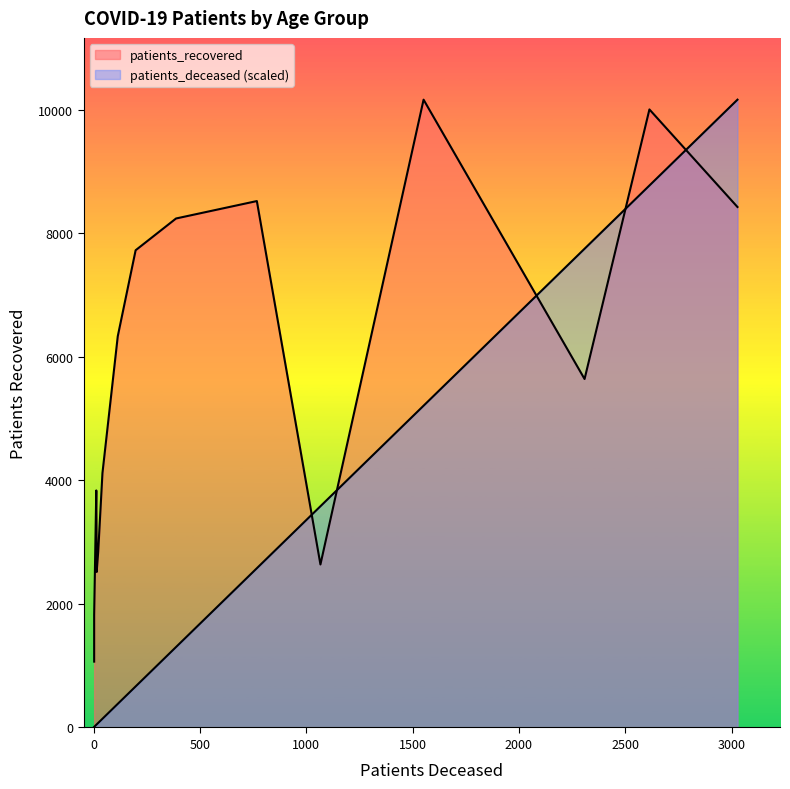

Reading left to right, extract all data points from this chart.

patients_deceased: <20=13	20 - 24=3	25 - 29=3	30 - 34=15	35 - 39=16	40 - 44=22	45 - 49=42	50 - 54=114	55 - 59=198	60 - 64=388	65 - 69=768	70 - 74=1552	75 - 79=2614	80 - 84=3028	85 - 89=2309	>90=1067
patients_recovered: <20=3836	20 - 24=1066	25 - 29=1824	30 - 34=2517	35 - 39=2570	40 - 44=2844	45 - 49=4118	50 - 54=6332	55 - 59=7724	60 - 64=8238	65 - 69=8520	70 - 74=10161	75 - 79=10003	80 - 84=8424	85 - 89=5640	>90=2638